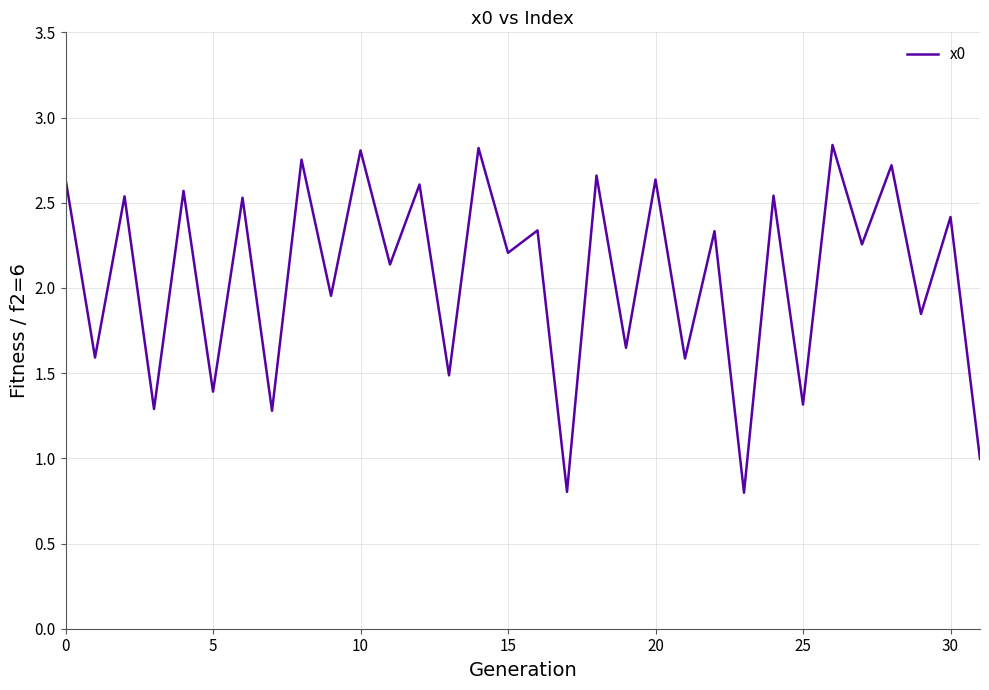

How many lines are shown in the chart?

1